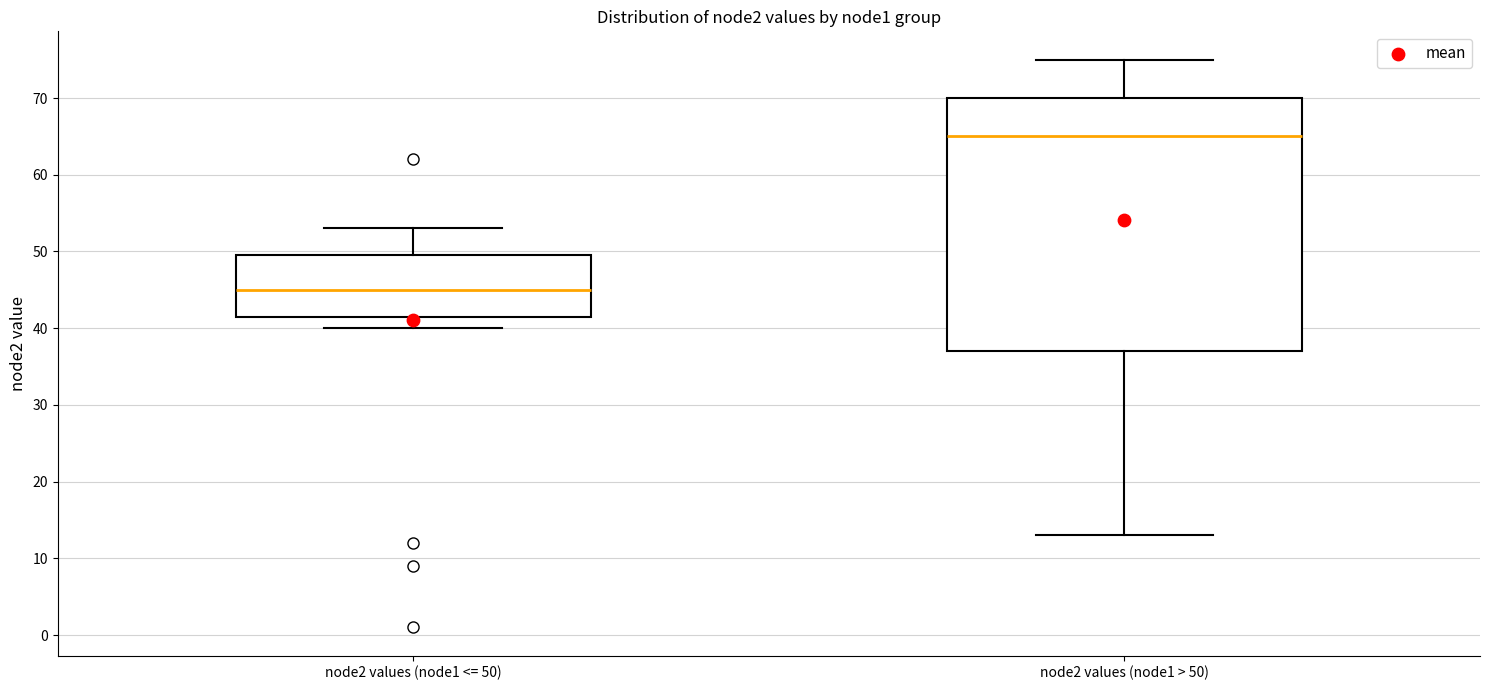

Which box's median line is the highest?

node2 values (node1 > 50)